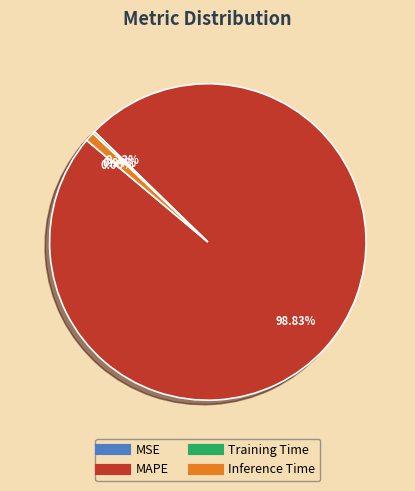

What percentage is the MAPE slice, to the nearest percent?

99%